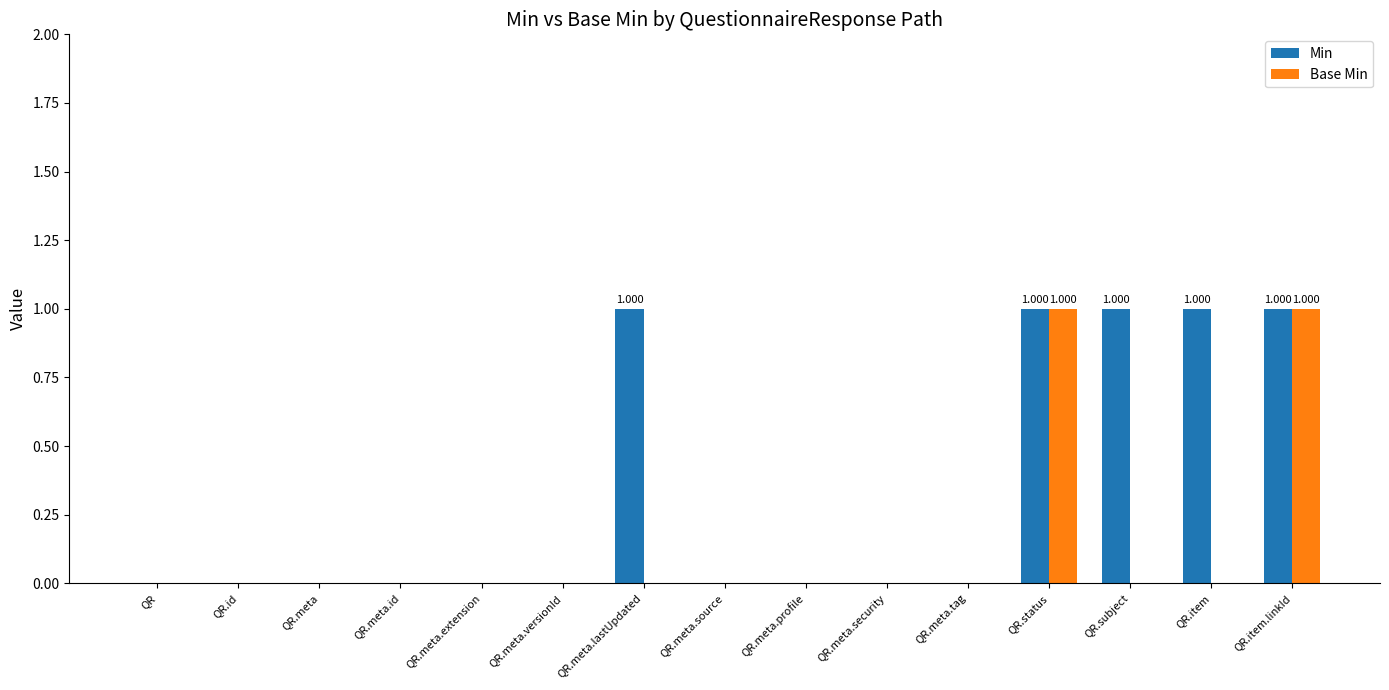

What is the maximum value shown in the chart?

1